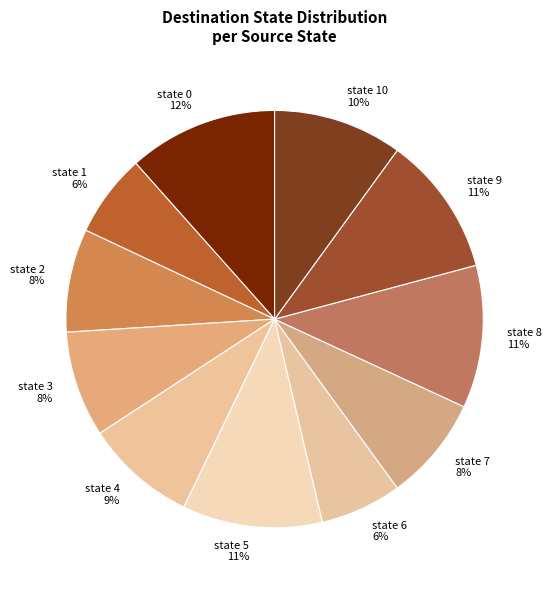

Do state 8 and state 4 together represent more than half of the pie?

No